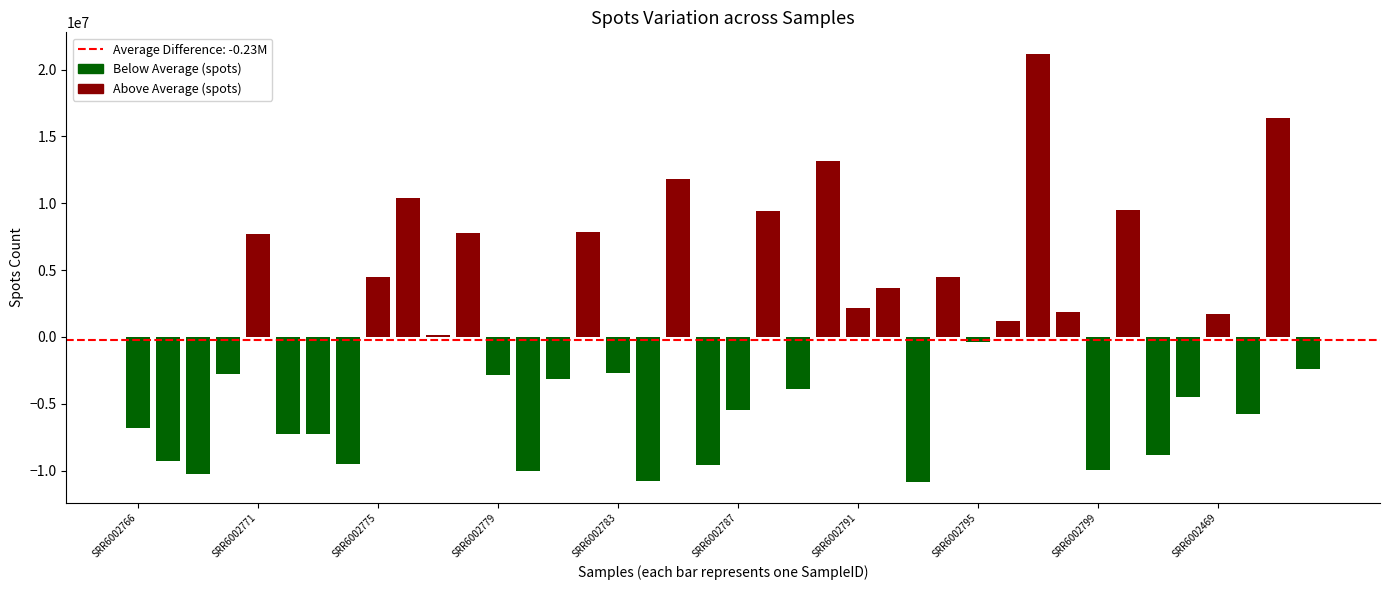

What is the value of the 14th bar from the left?

-10029543.3